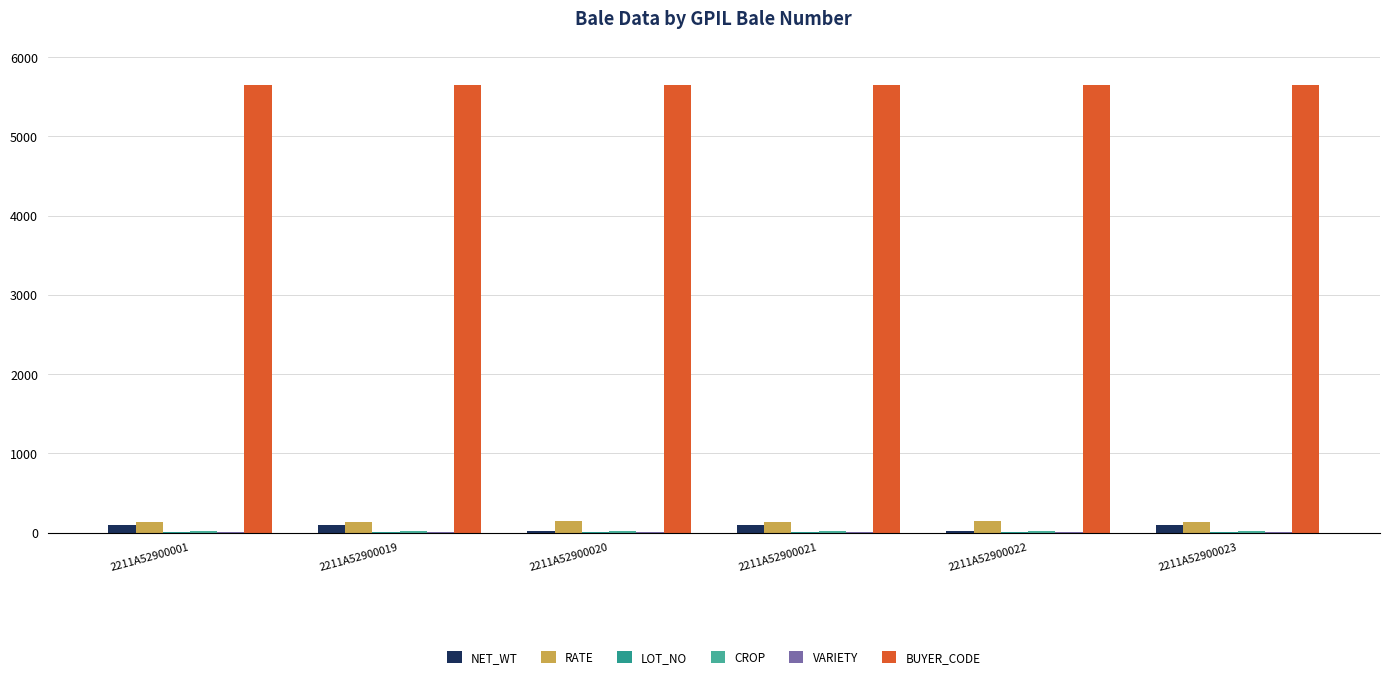

What is the greatest value displayed?

5652.0